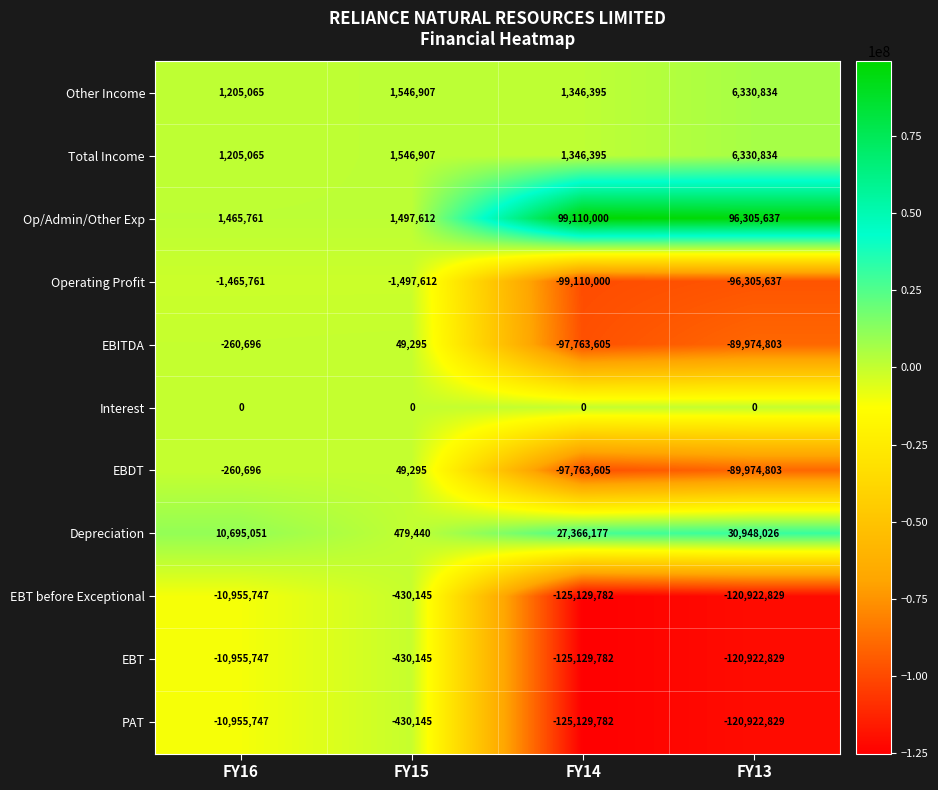

What is the difference between the maximum and minimum values in the Other Income series?

5125769